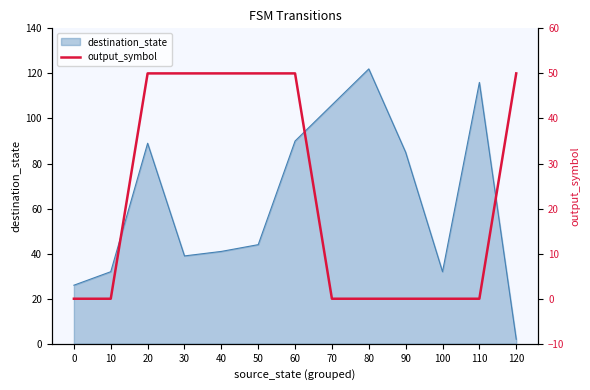

Is it true that the value at 90 is 21?

False